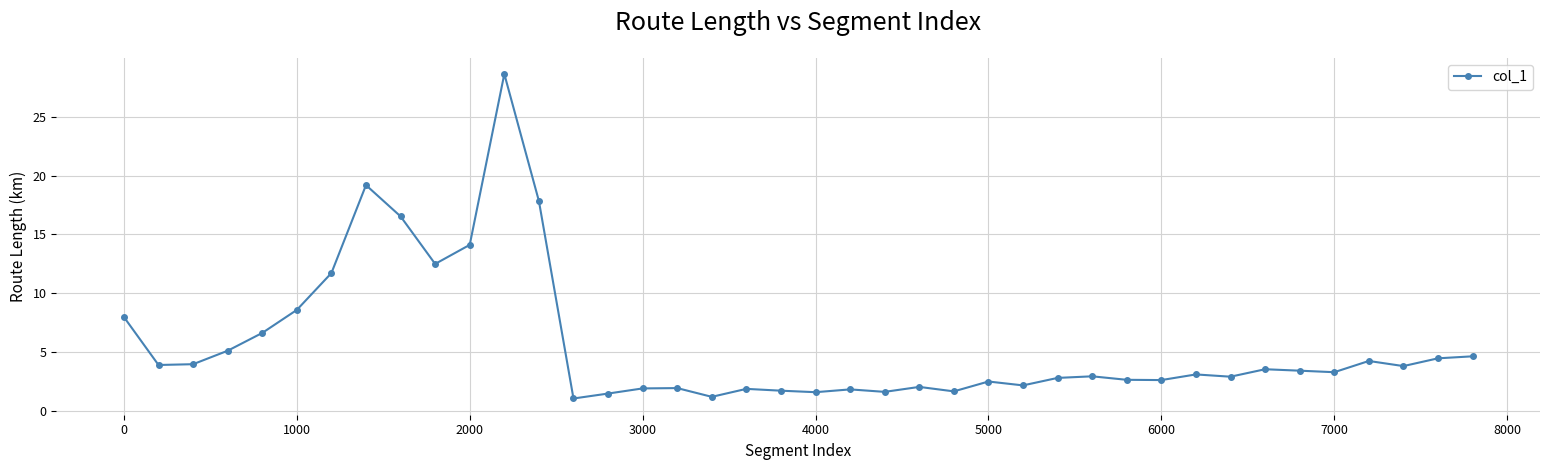

What is the value of the 2nd point from the left?

3.9